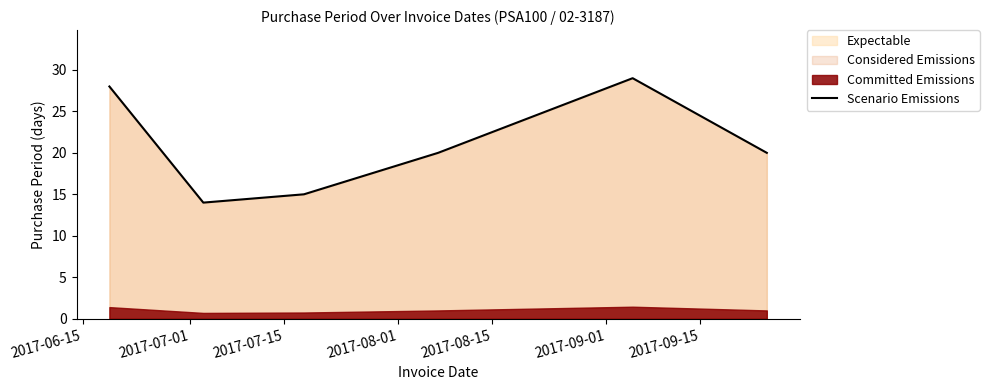

The value at 2017-07-01 is 14. True or false?

True